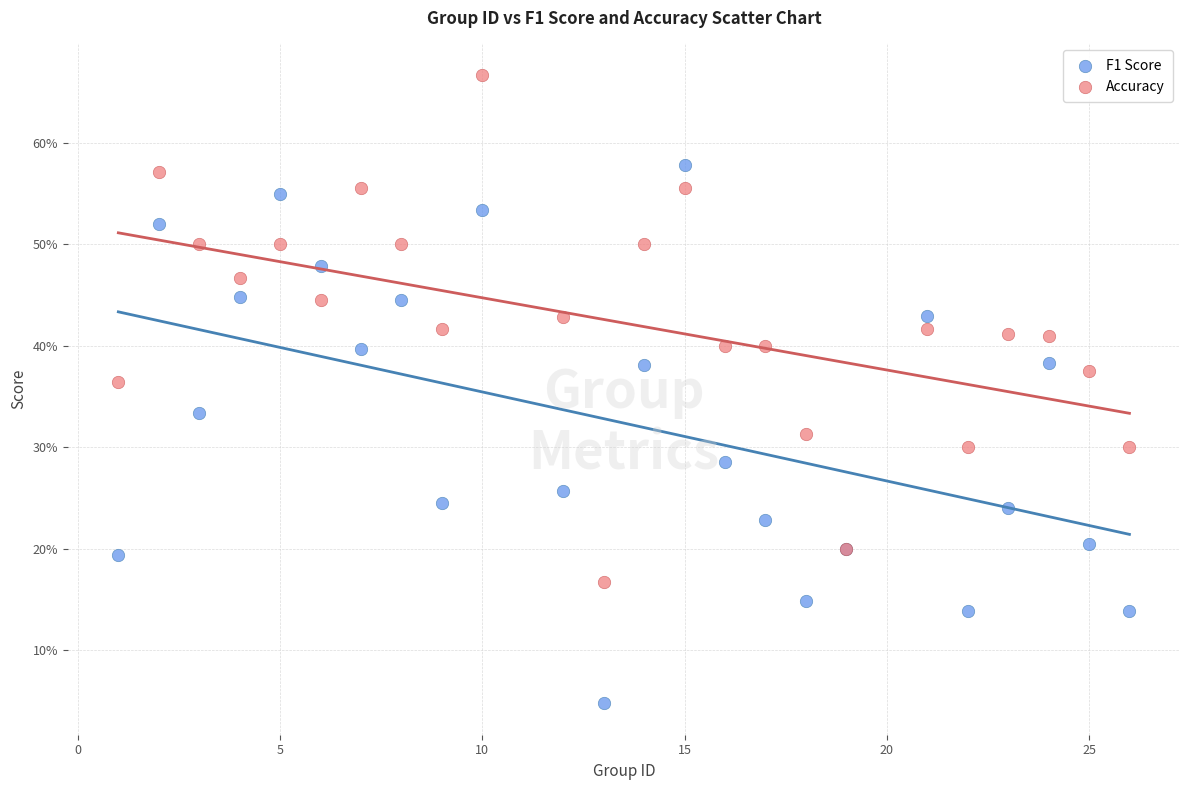

What are all the series names shown in the legend?

F1 Score, Accuracy